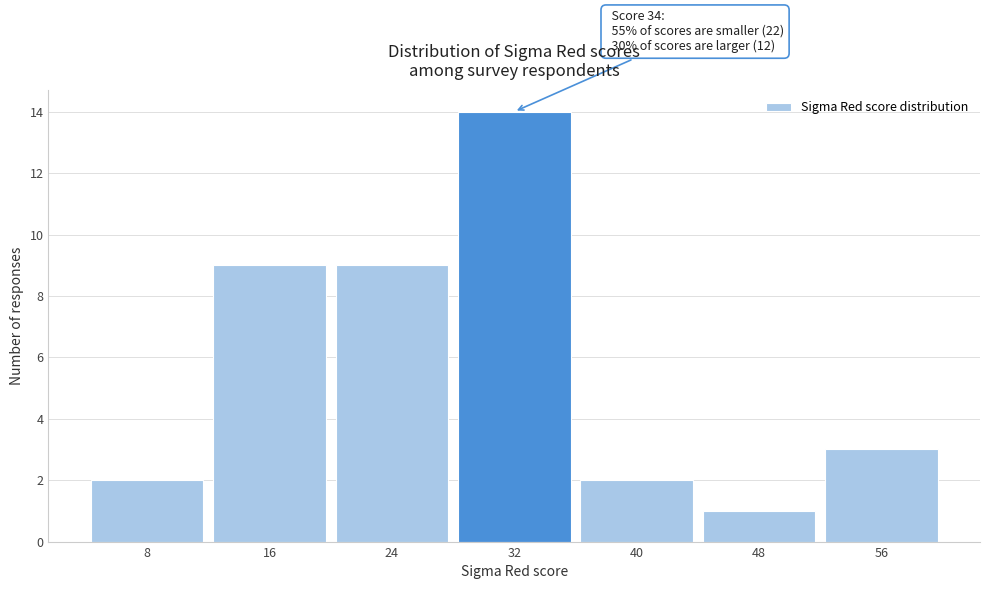

Reading right to left, what are all the values shown in this chart?

56=3	48=1	40=2	32=14	24=9	16=9	8=2